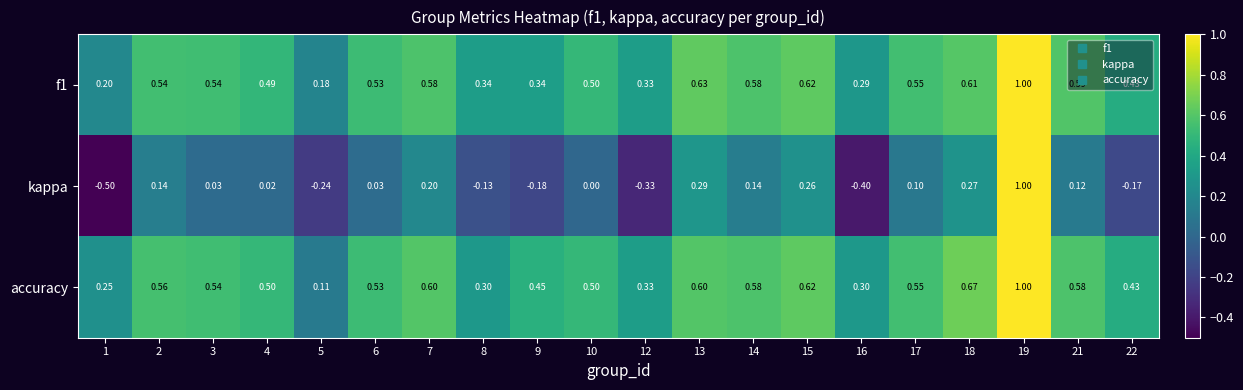

Rank the series at 21 from highest to lowest value.

f1, accuracy, kappa